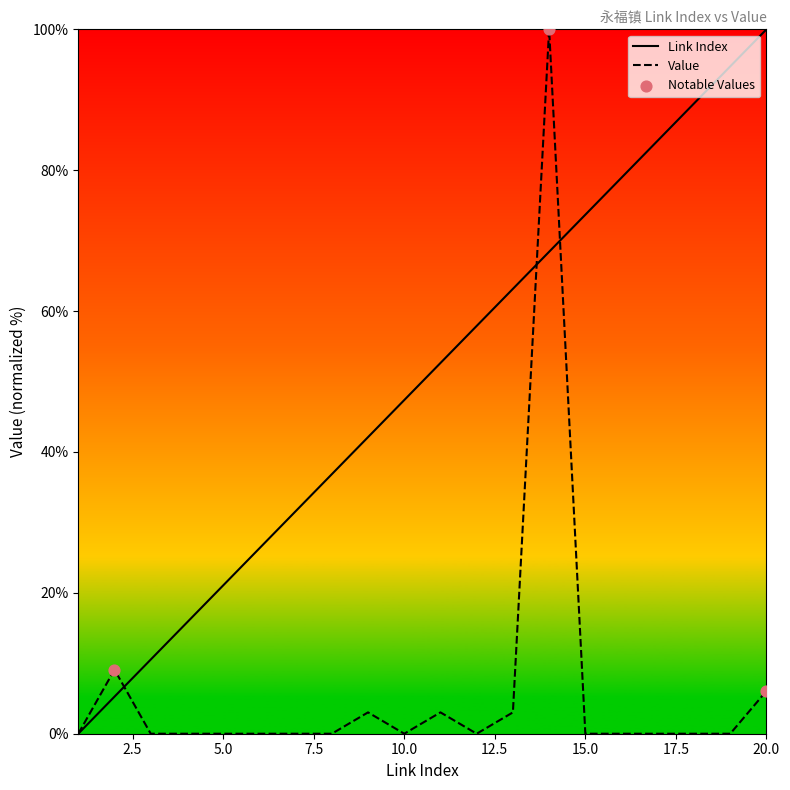

What are all the series names shown in the legend?

Link Index, Value